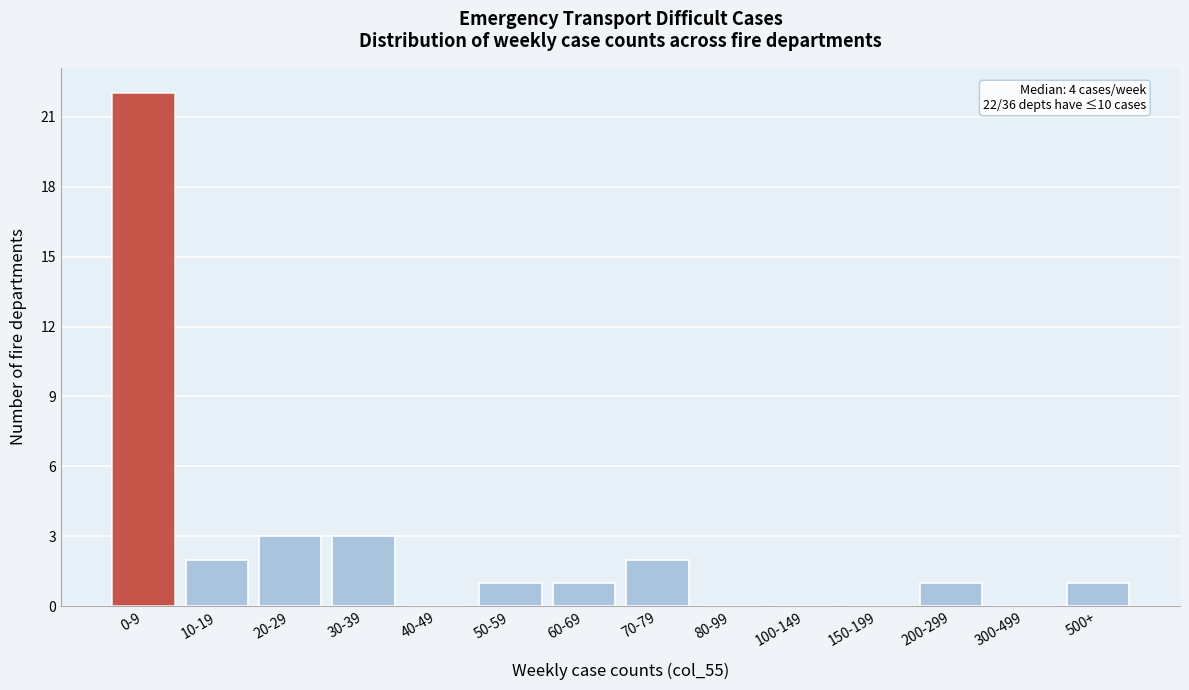

Reading left to right, transcribe all the data shown in this chart.

0-9=22	10-19=2	20-29=3	30-39=3	40-49=0	50-59=1	60-69=1	70-79=2	80-99=0	100-149=0	150-199=0	200-299=1	300-499=0	500+=1